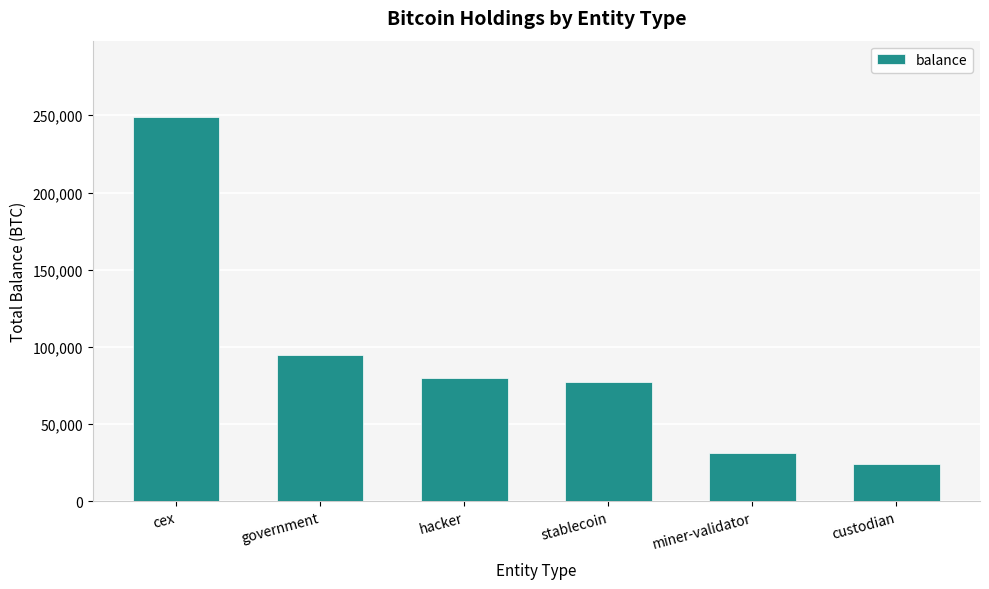

Does the chart contain stacked bars?

No